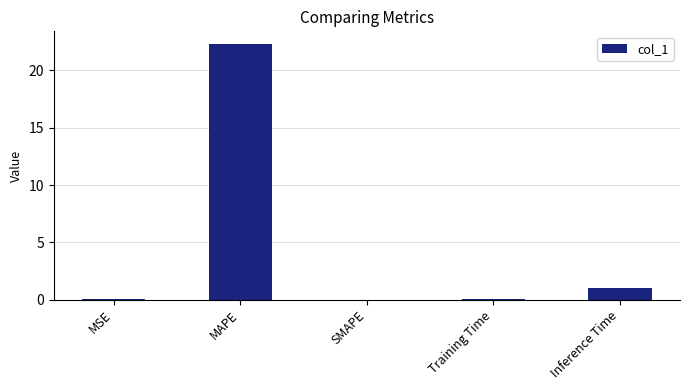

What is the greatest value displayed?

22.3